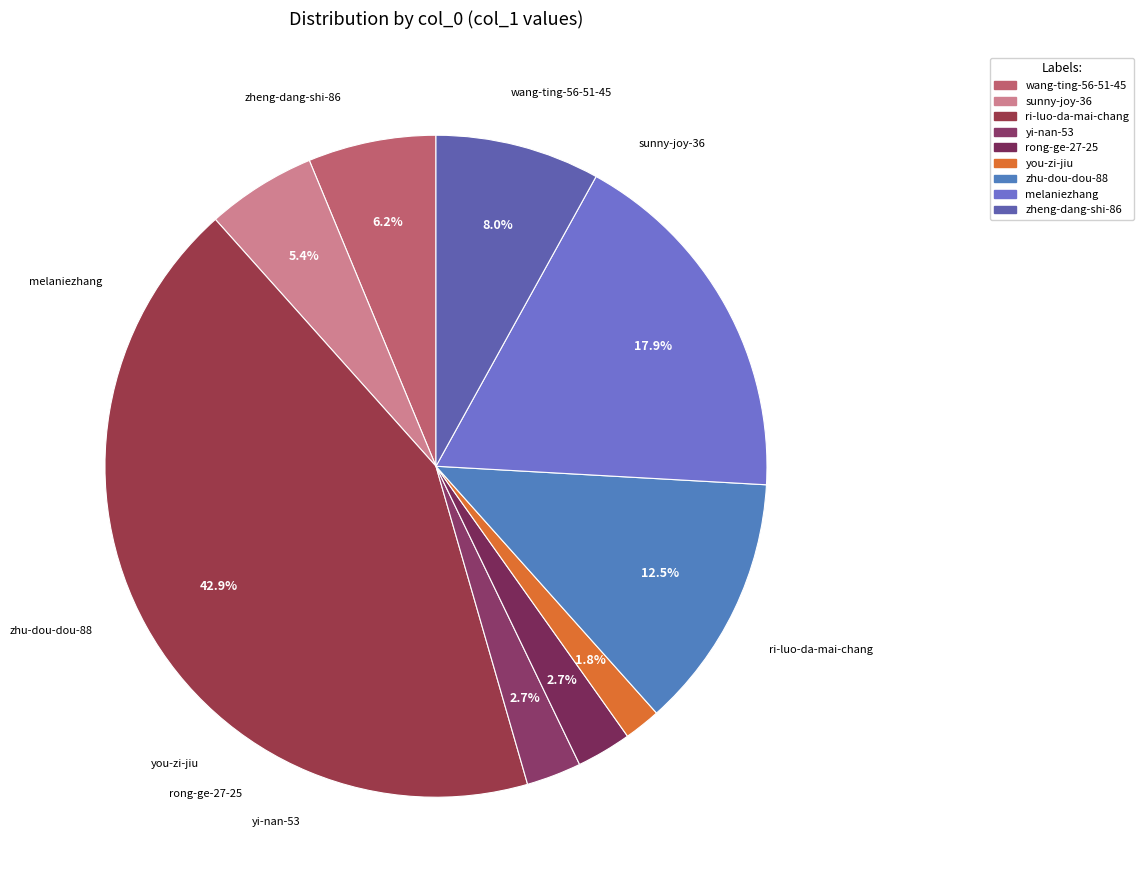

Which has a higher value, zheng-dang-shi-86 or zhu-dou-dou-88?

zhu-dou-dou-88